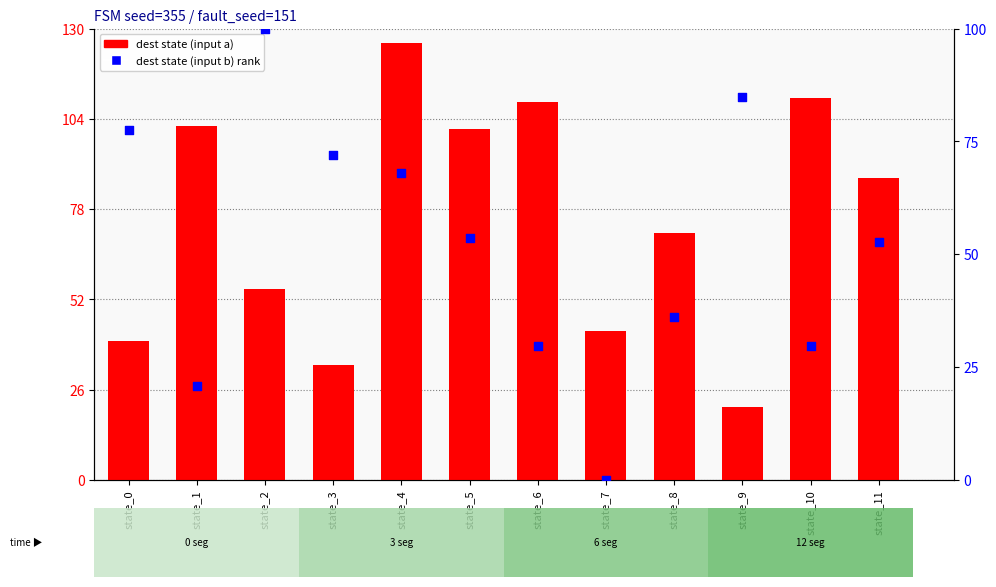

Which series has the widest spread of Y values?

dest state (input a)